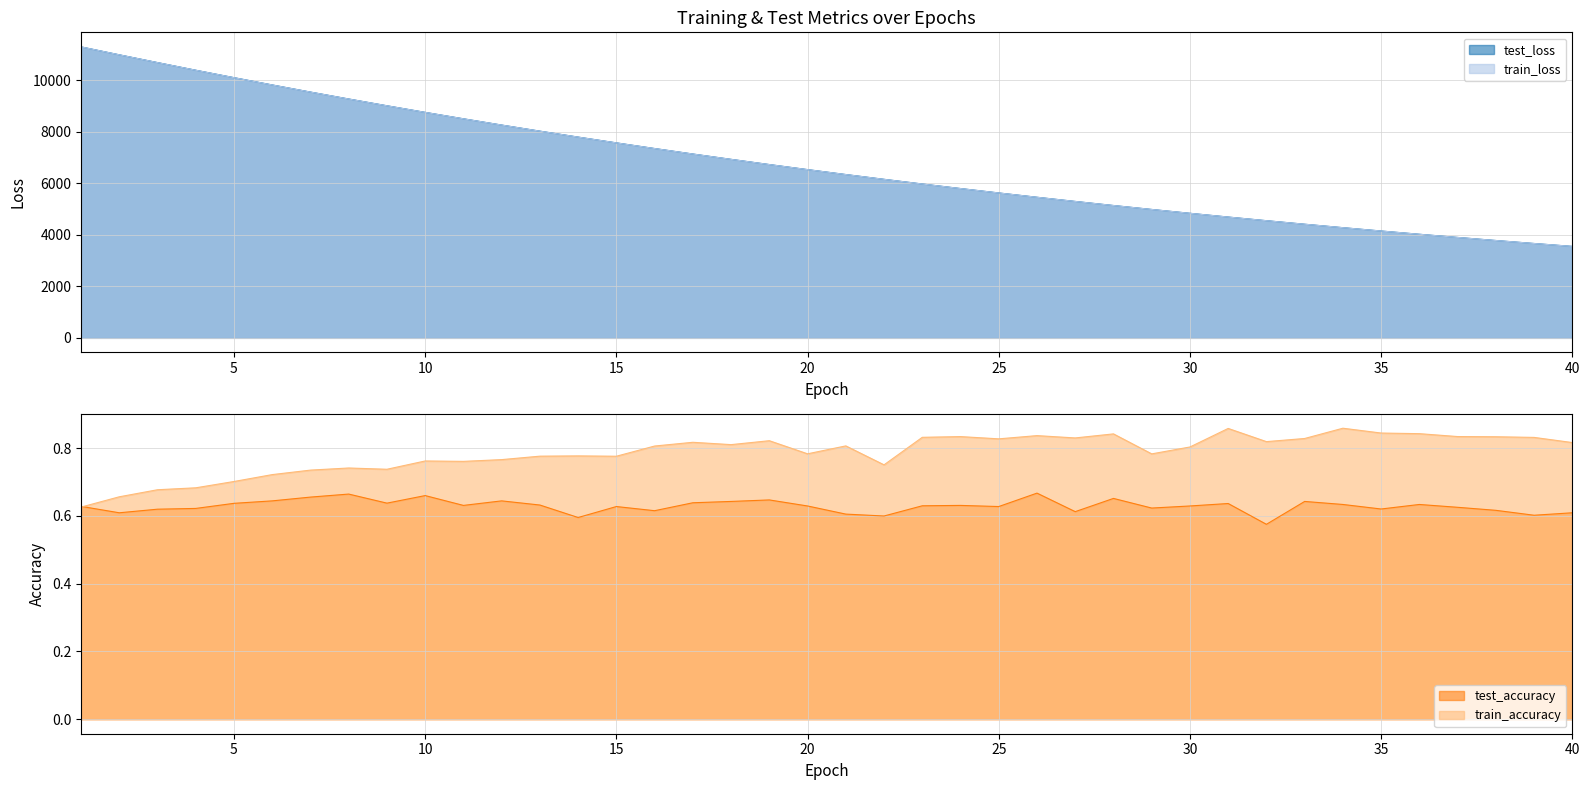

What is the average value of the test_accuracy series?

0.6